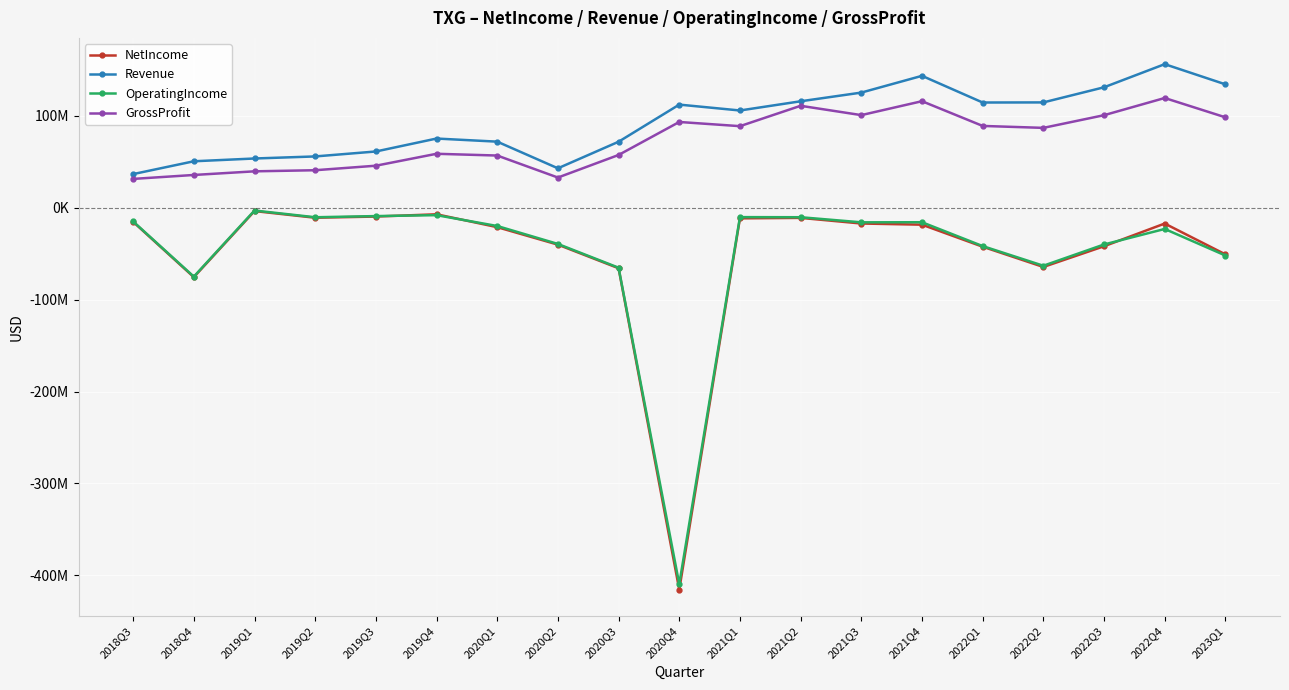

True or false: NetIncome and OperatingIncome cross at least once.

True